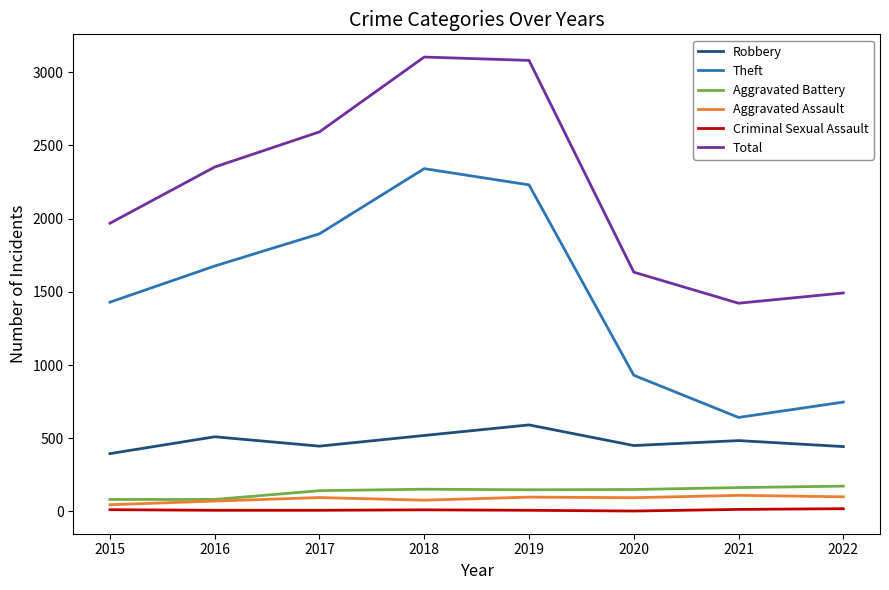

What is the greatest value displayed?

3103